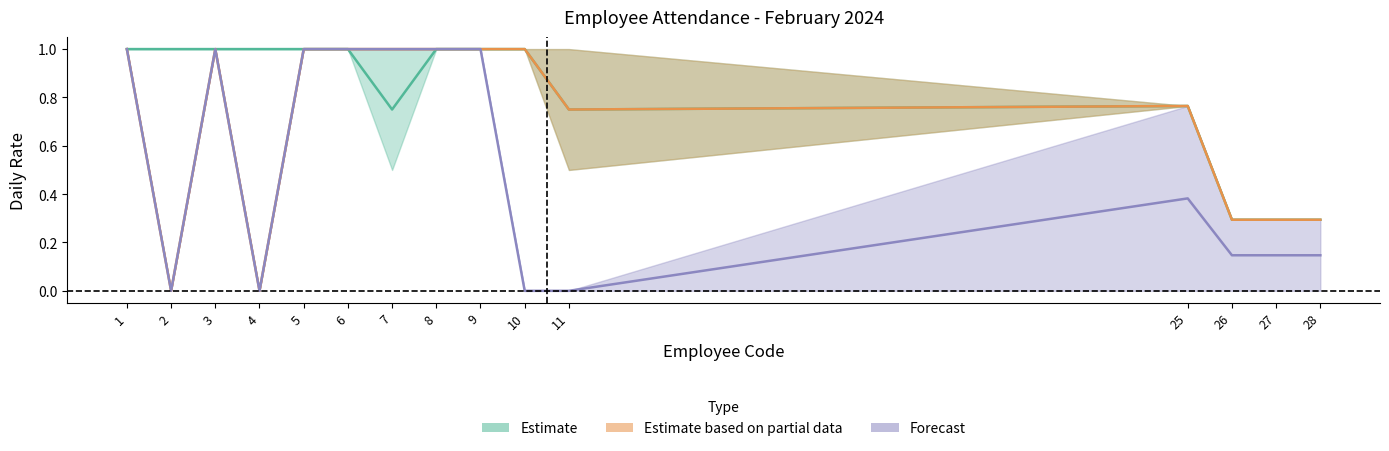

What is the sum of the Forecast values at 5 and 6?

2.0